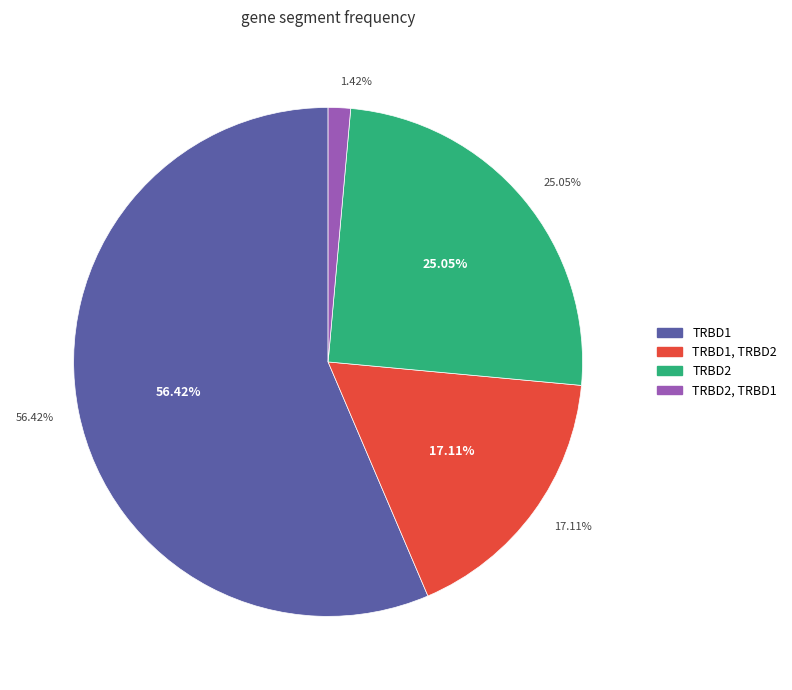

Which category has the biggest portion of the pie?

TRBD1